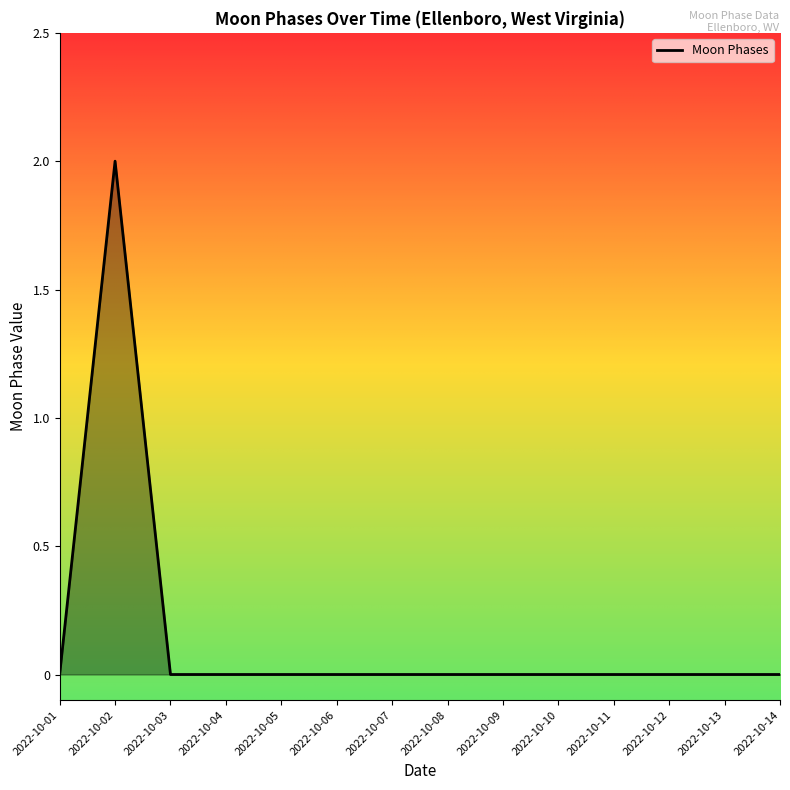

Which has a higher value, 2022-10-14 or 2022-10-02?

2022-10-02